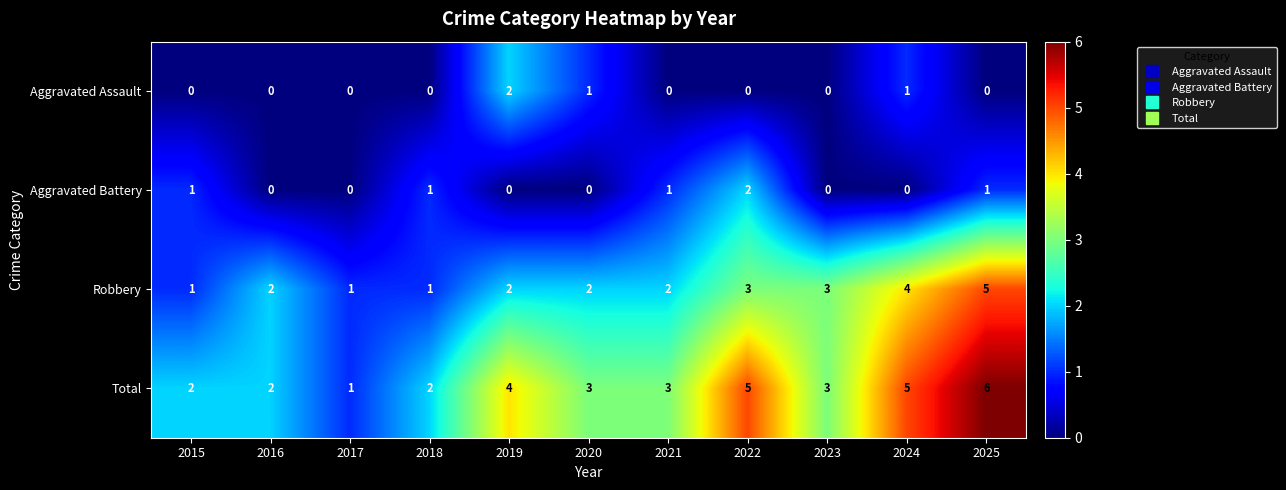

What is the sum of all Total values?

36